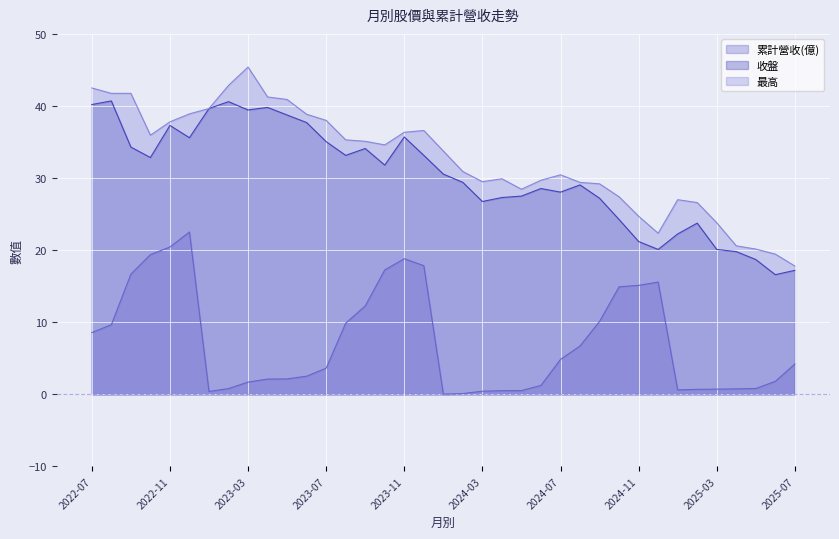

What is the total value across all series at 2025-03?

44.6